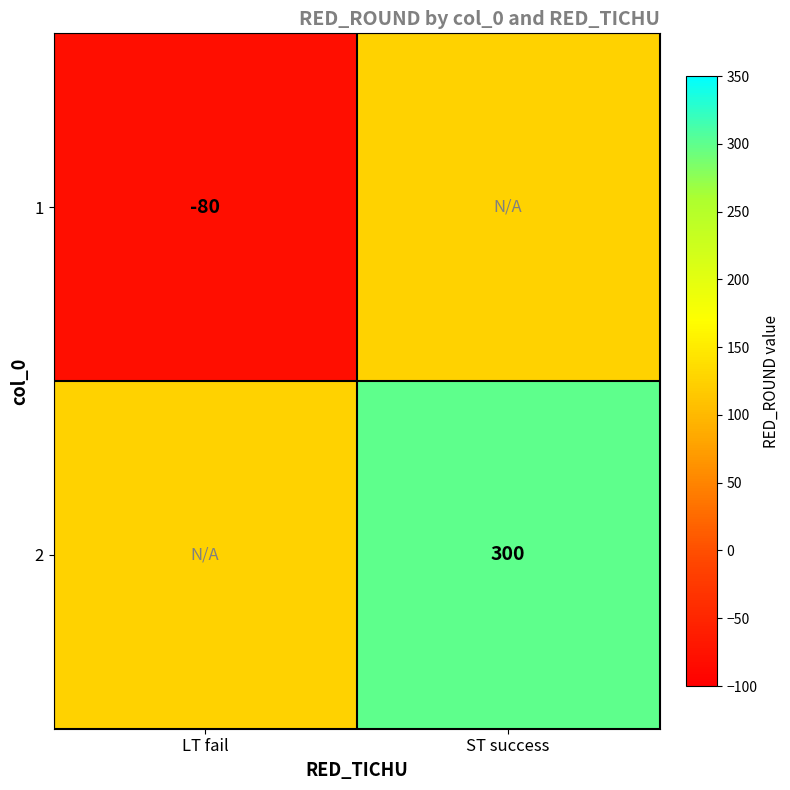

The value of 1 at LT fail is -80. True or false?

True